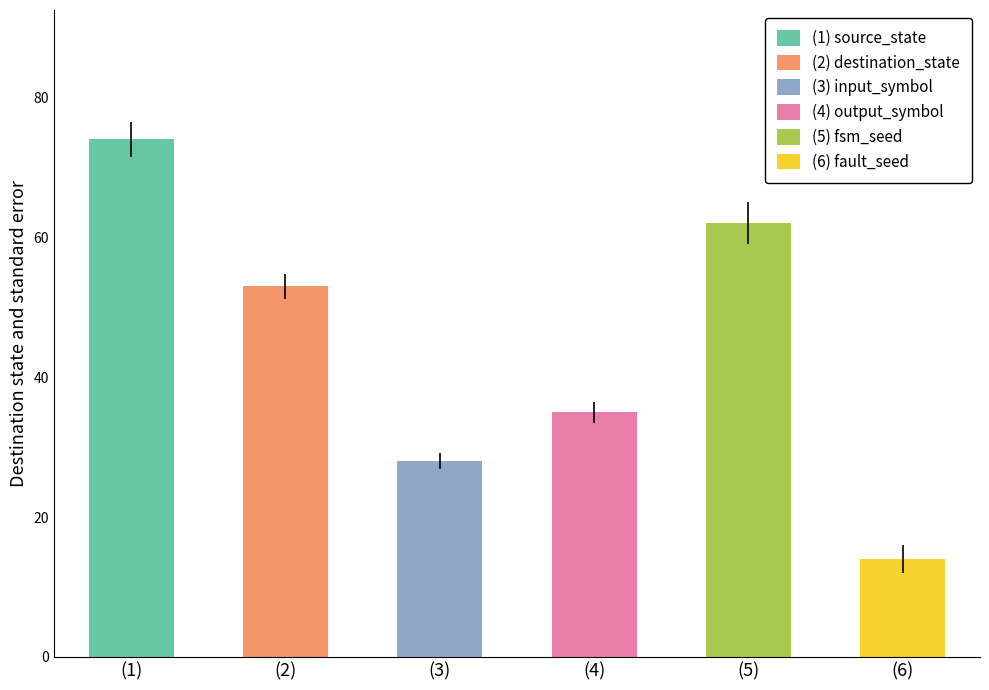

Which has a higher value, (2) destination_state or (4) output_symbol?

(2) destination_state